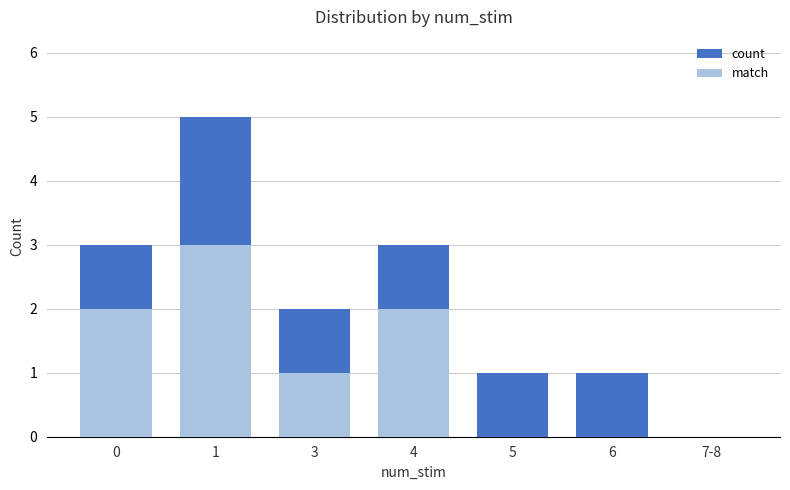

What position from the left is 3?

3